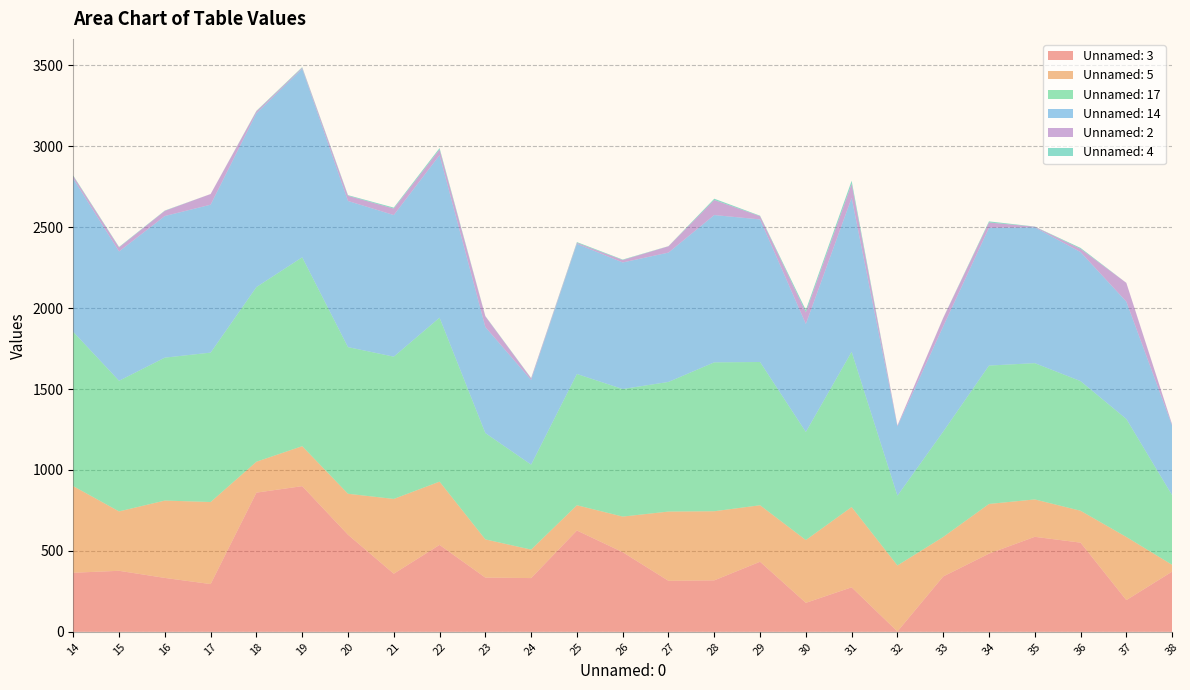

Reading right to left, what are all the values shown in this chart?

Unnamed: 3: 38=372	37=196	36=551	35=587	34=483	33=342	32=2	31=275	30=179	29=433	28=318	27=315	26=492	25=626	24=332	23=335	22=537	21=359	20=600	19=900	18=860	17=295	16=333	15=377	14=365
Unnamed: 5: 38=42	37=390	36=197	35=231	34=307	33=244	32=408	31=496	30=388	29=349	28=427	27=428	26=220	25=156	24=176	23=236	22=391	21=462	20=253	19=247	18=191	17=507	16=478	15=367	14=535
Unnamed: 17: 38=430	37=729	36=801	35=842	34=855	33=651	32=431	31=959	30=668	29=885	28=920	27=801	26=788	25=811	24=525	23=657	22=1013	21=879	20=906	19=1167	18=1079	17=923	16=883	15=807	14=953
Unnamed: 14: 38=429	37=725	36=797	35=839	34=851	33=650	32=428	31=951	30=667	29=881	28=910	27=799	26=782	25=804	24=523	23=655	22=1004	21=875	20=903	19=1165	18=1074	17=914	16=875	15=799	14=947
Unnamed: 2: 38=7	37=116	36=20	35=4	34=33	33=52	32=6	31=87	30=72	29=20	28=93	27=39	26=15	25=6	24=10	23=66	22=35	21=40	20=32	19=6	18=12	17=66	16=32	15=25	14=15
Unnamed: 4: 38=1	37=0	36=6	35=1	34=7	33=1	32=0	31=19	30=14	29=3	28=8	27=1	26=3	25=5	24=2	23=2	22=9	21=6	20=4	19=4	18=3	17=0	16=2	15=3	14=4